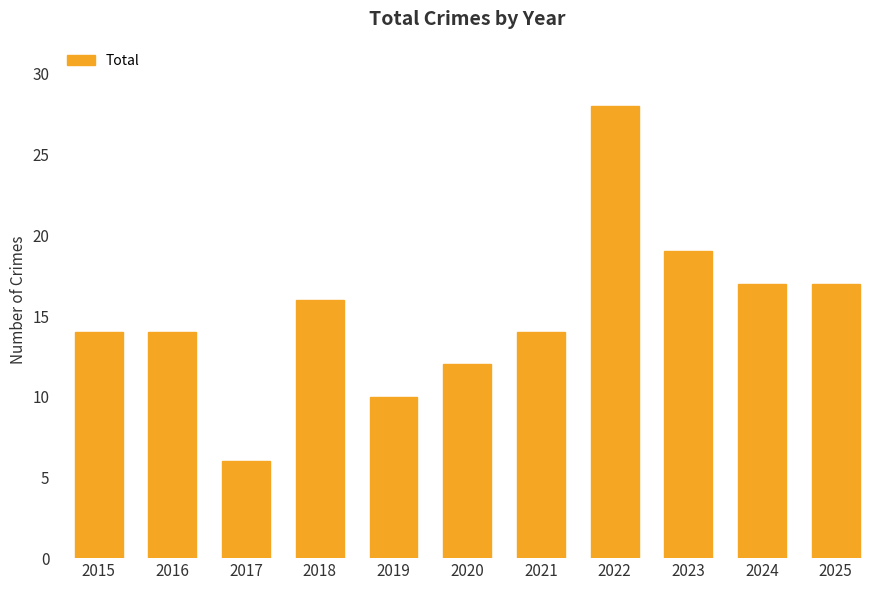

What is the greatest value displayed?

28